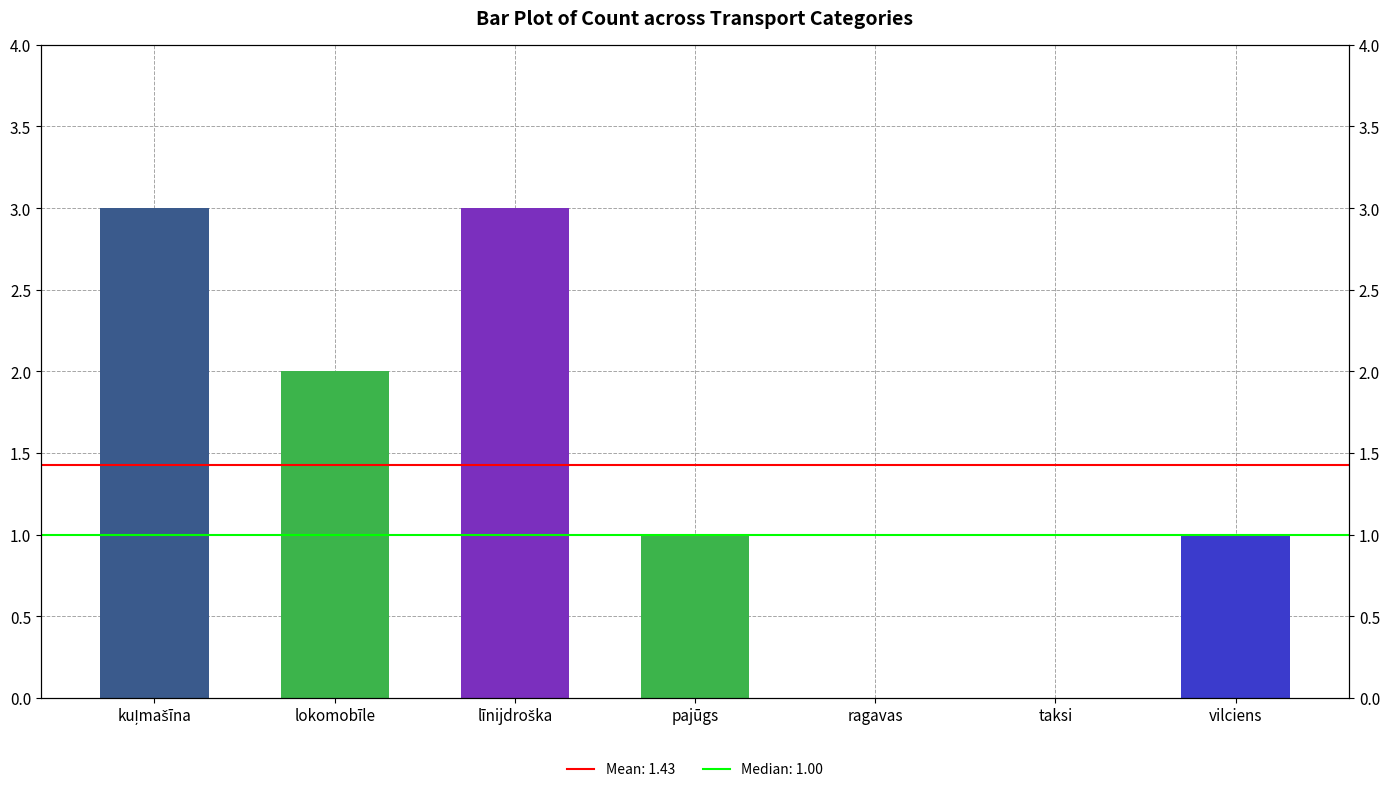

Where does the data first go above 1?

kuļmašīna